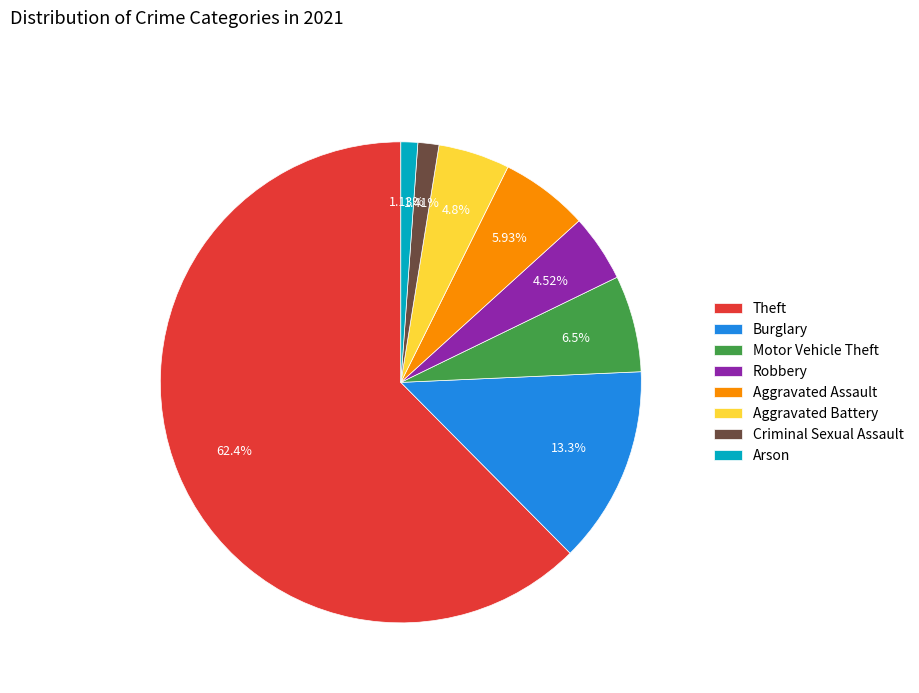

To the nearest percent, what is the difference between the largest and smallest slice percentages?

61%